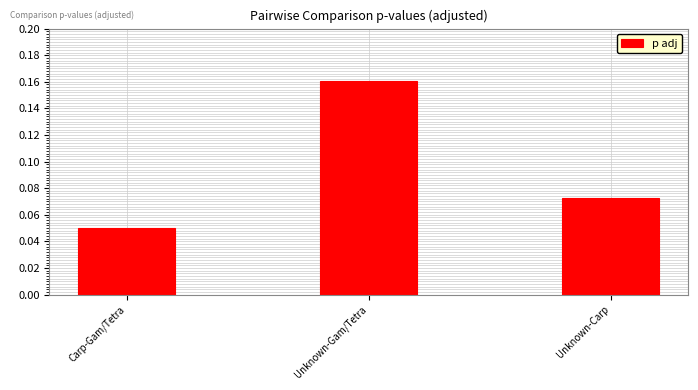

Where is the data nearest to the value 0?

Carp-Gam/Tetra